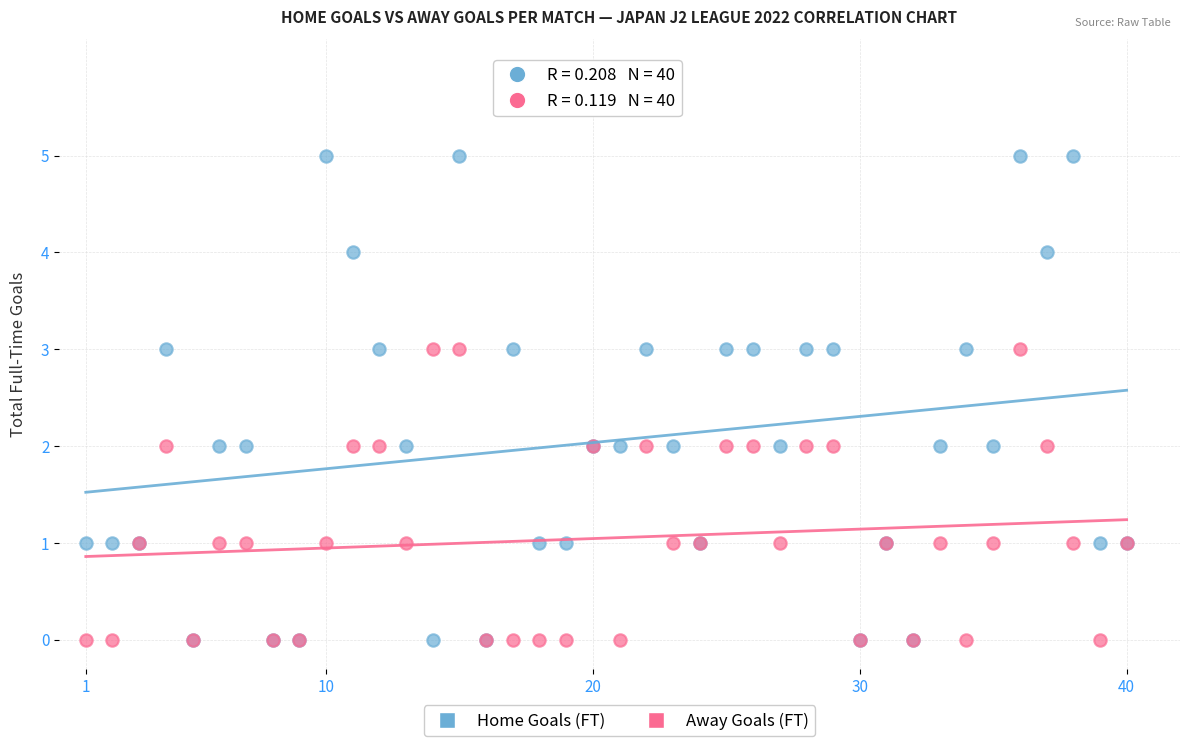

What are all the series names shown in the legend?

Home Goals (FT), Away Goals (FT)